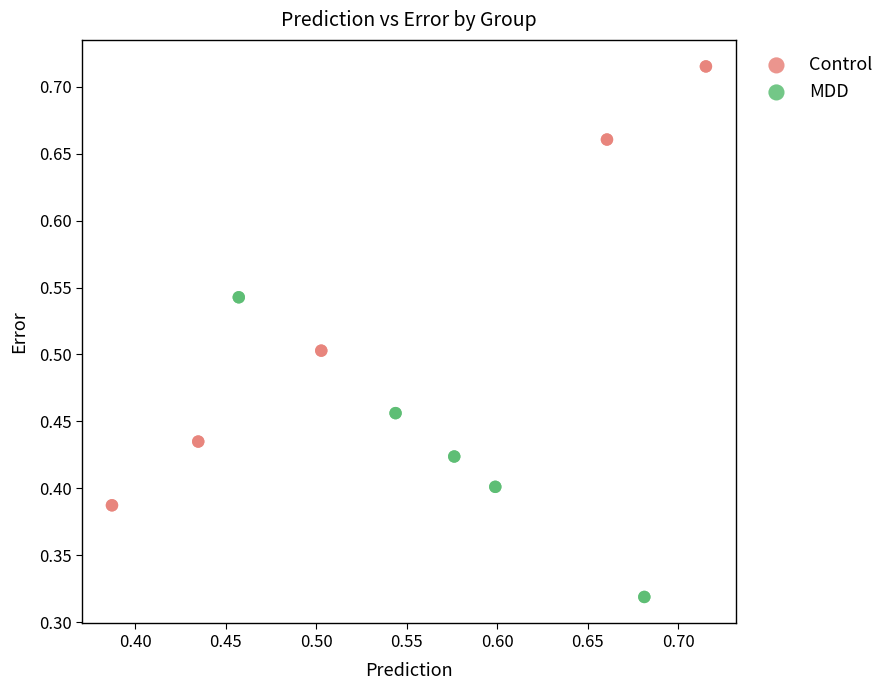

Which series reaches the minimum Y coordinate?

MDD